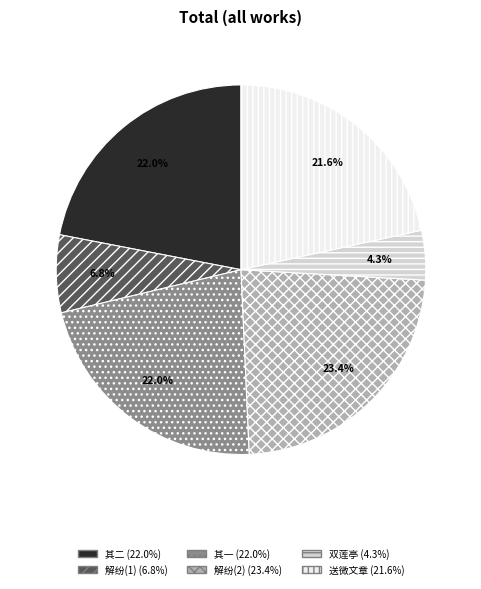

Does any single category account for the majority?

No